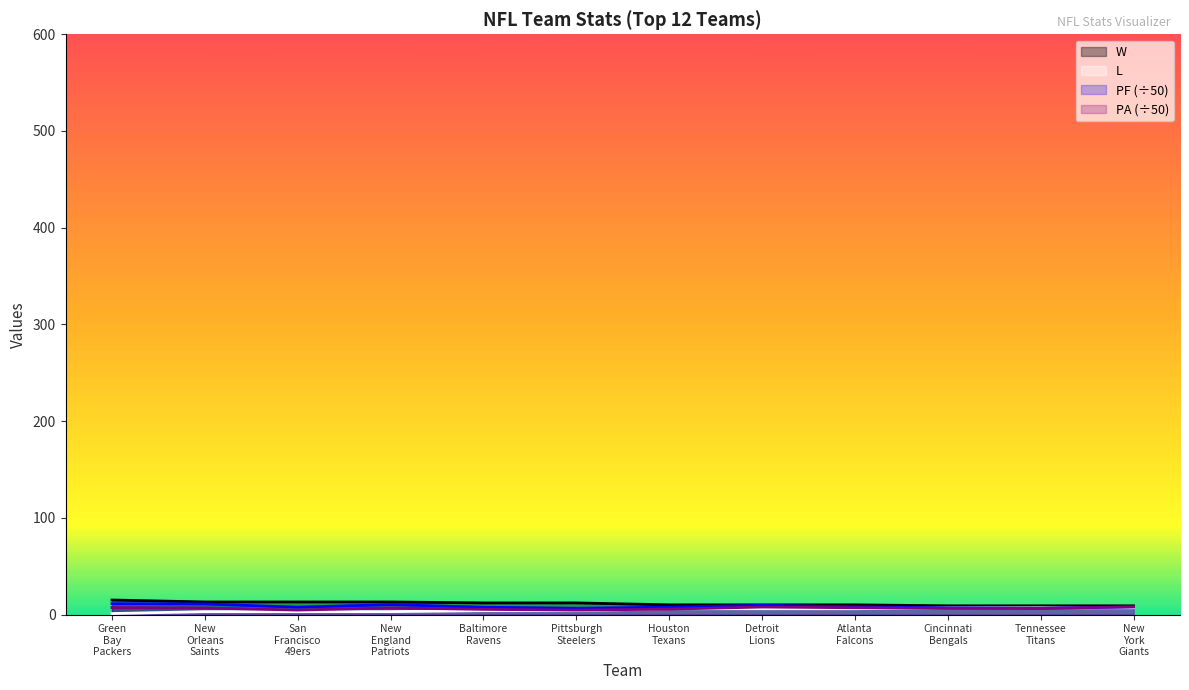

What is the greatest value displayed?

15.0